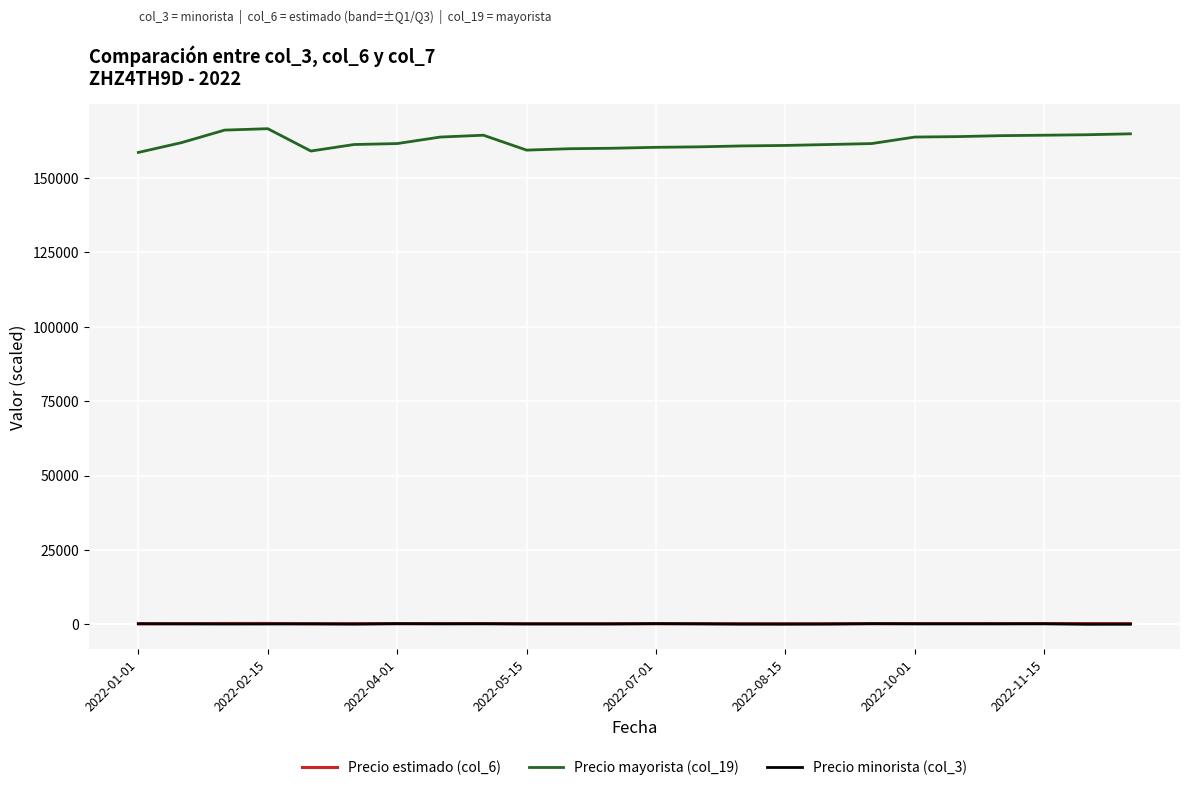

Which series changed the most between 2022-01-01 and 14?

Precio mayorista (col_19)